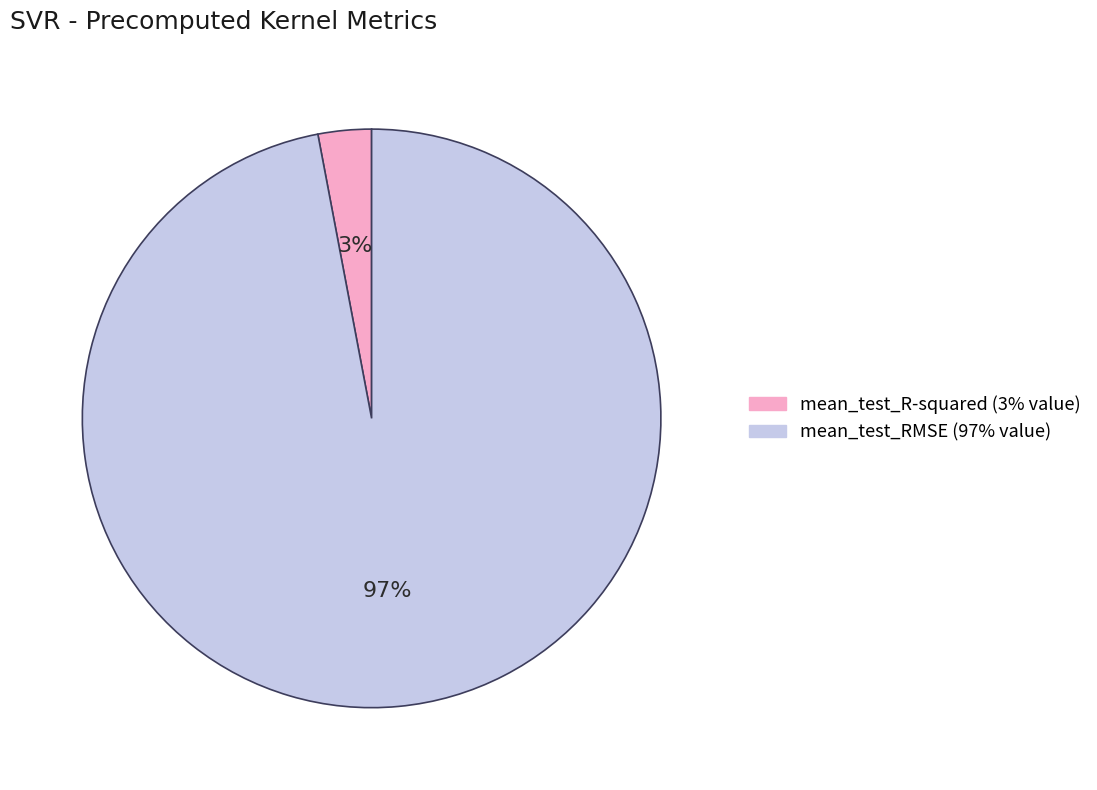

Which slice is the largest?

mean_test_RMSE